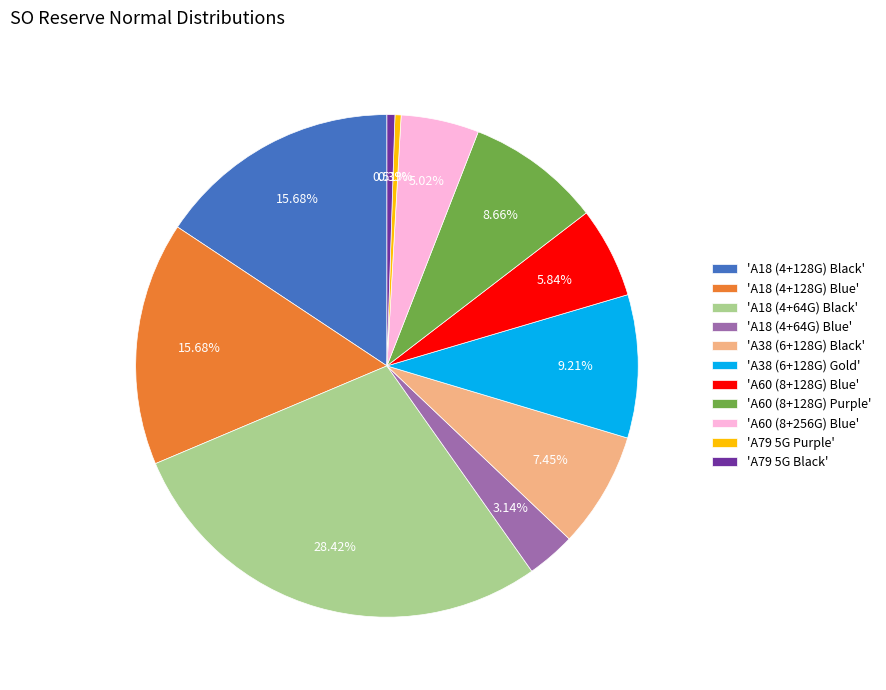

Between 'A18 (4+128G) Black' and 'A79 5G Black', which is larger?

'A18 (4+128G) Black'